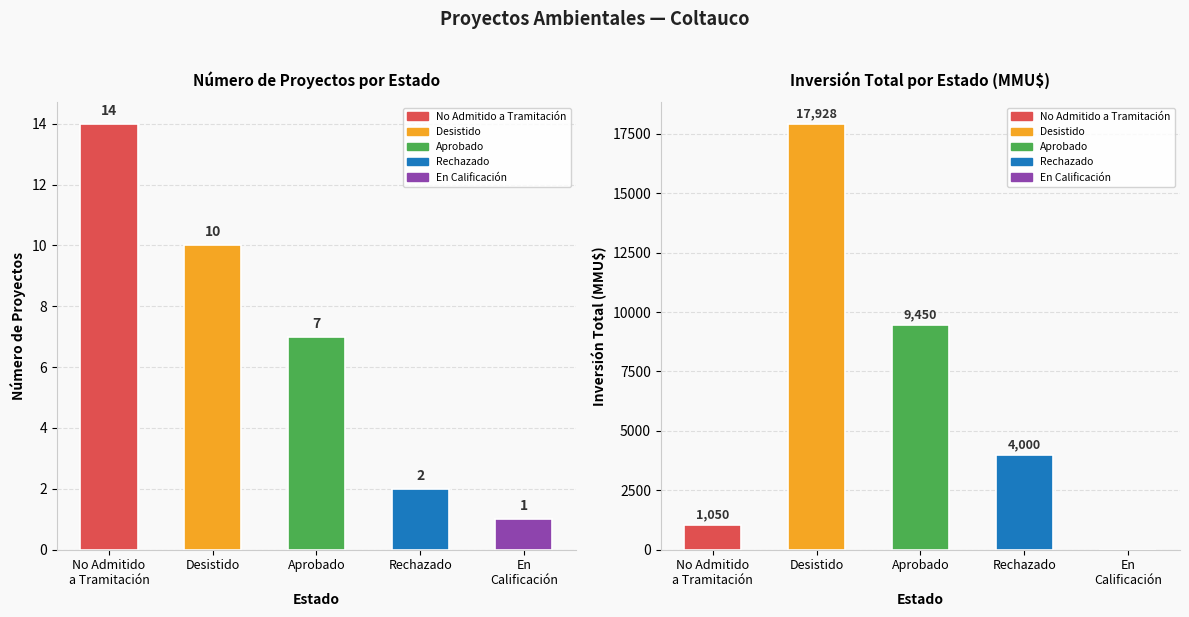

What is the sum of the Count values at En
Calificación and No Admitido
a Tramitación?

15